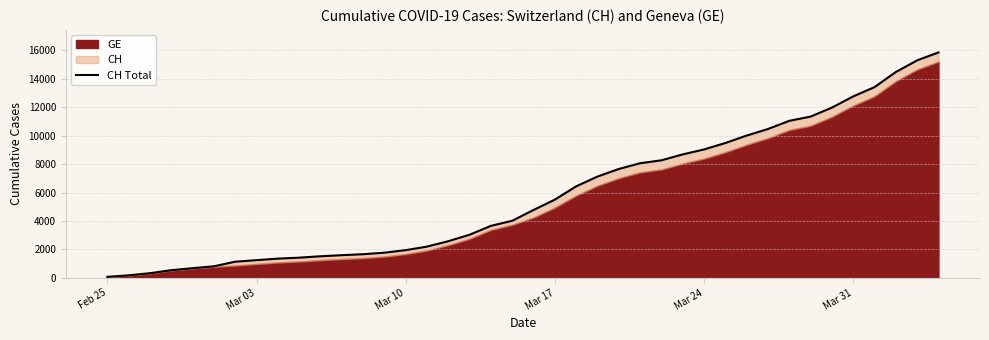

Reading left to right, list all the values displayed in this chart.

73	178	329	540	682	814	1137	1245	1353	1420	1519	1595	1664	1770	1949	2199	2577	3033	3658	4014	4775	5501	6434	7125	7654	8061	8265	8681	9030	9481	10005	10467	11041	11340	11971	12758	13413	14473	15294	15850